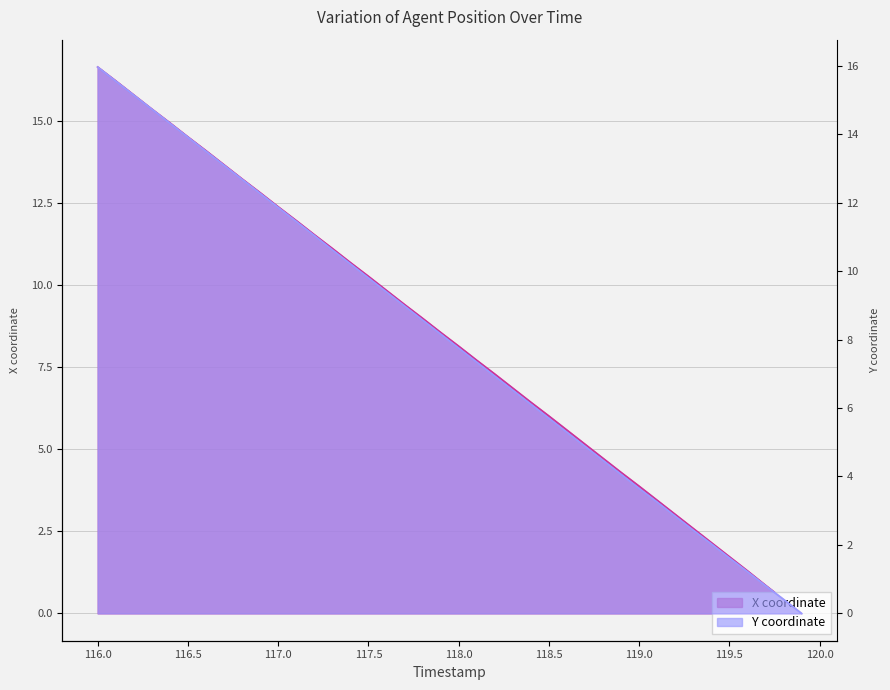

Reading left to right, what are all the values shown in this chart?

X: 16.7	16.2	15.8	15.4	15.0	14.5	14.1	13.7	13.2	12.8	12.4	12.0	11.6	11.1	10.7	10.3	9.8	9.4	9.0	8.6	8.2	7.7	7.3	6.9	6.4	6.0	5.6	5.2	4.7	4.3	3.9	3.5	3.0	2.6	2.2	1.7	1.3	0.9	0.4	0.0
Y: 16.0	15.5	15.1	14.7	14.3	13.9	13.5	13.1	12.7	12.3	11.9	11.4	11.0	10.6	10.2	9.8	9.4	9.0	8.6	8.2	7.8	7.3	6.9	6.5	6.1	5.7	5.3	4.9	4.5	4.1	3.7	3.2	2.8	2.4	2.0	1.6	1.2	0.8	0.4	0.0